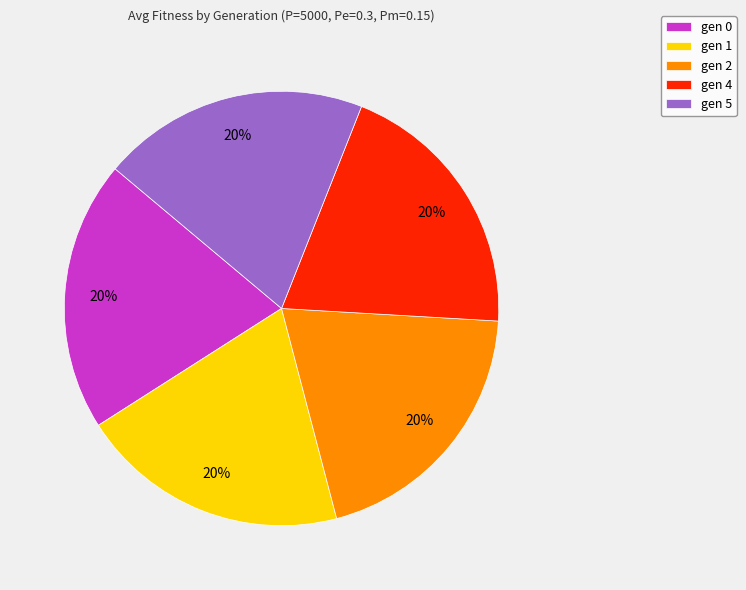

Is the sum of gen 2 and gen 1 greater than half?

No